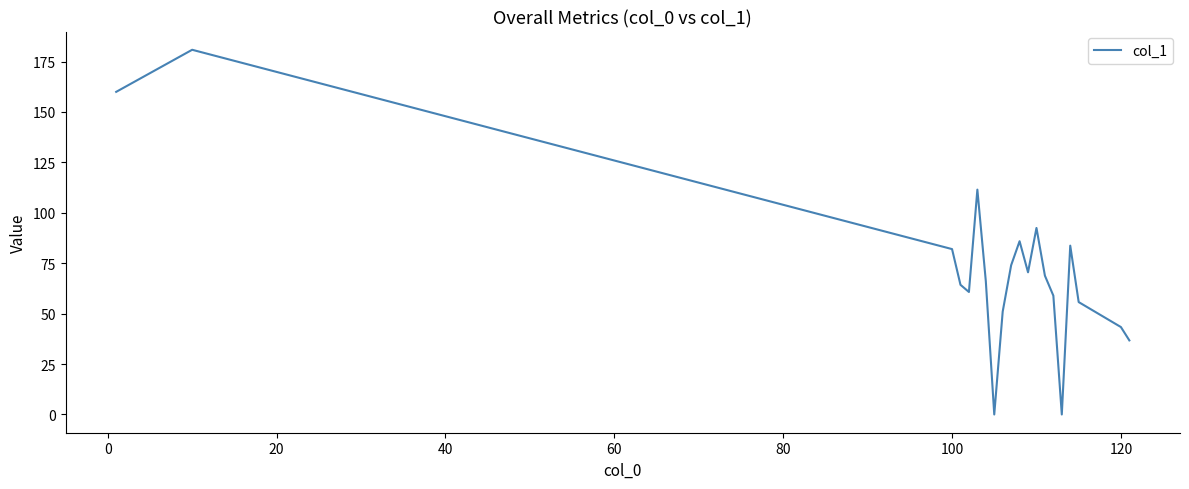

What is the maximum value shown in the chart?

180.8